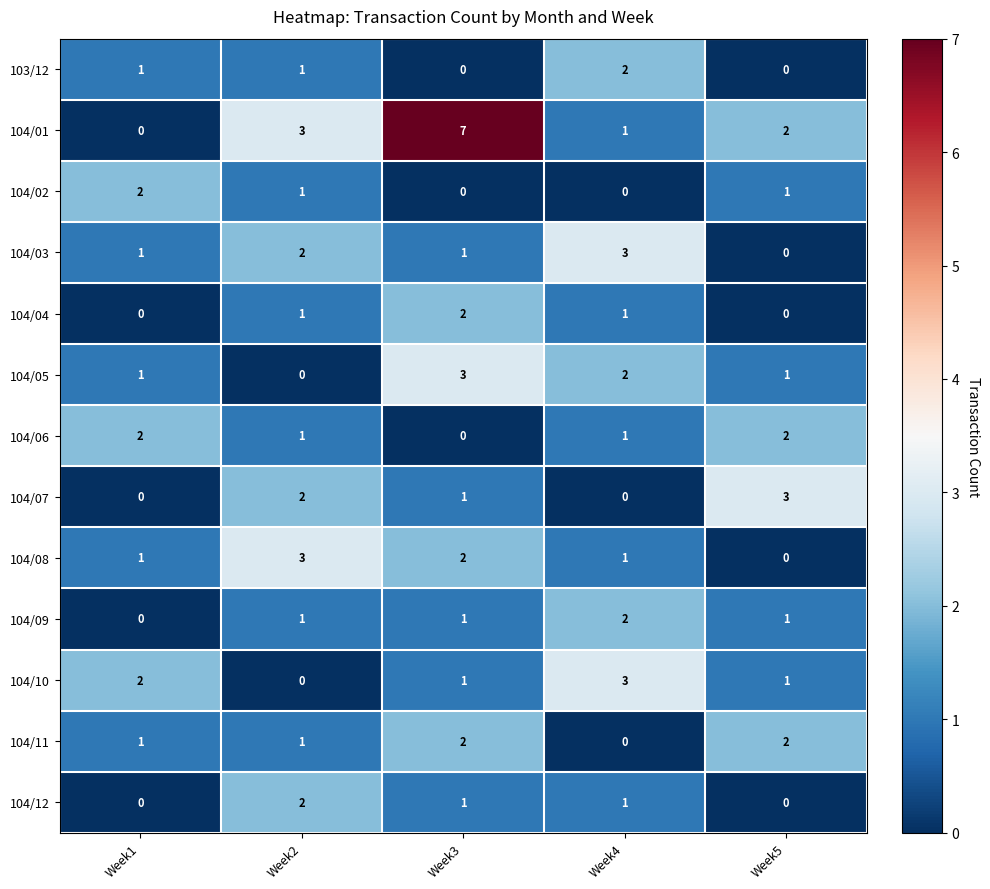

At which label does 104/02 first exceed 1?

Week1